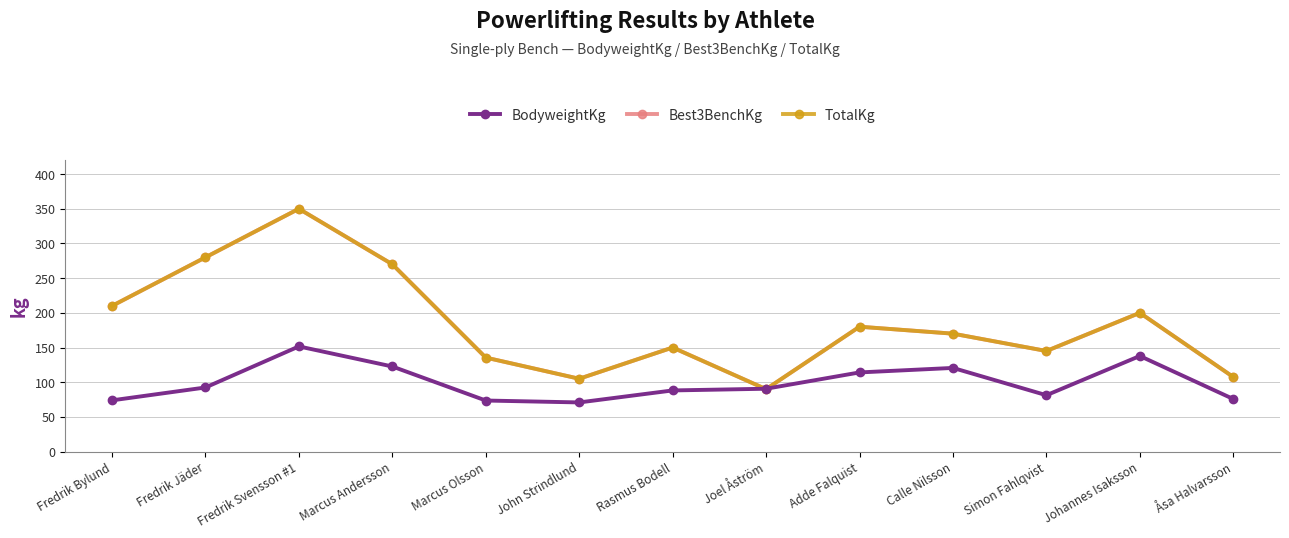

Does the chart have visible grid lines?

Yes